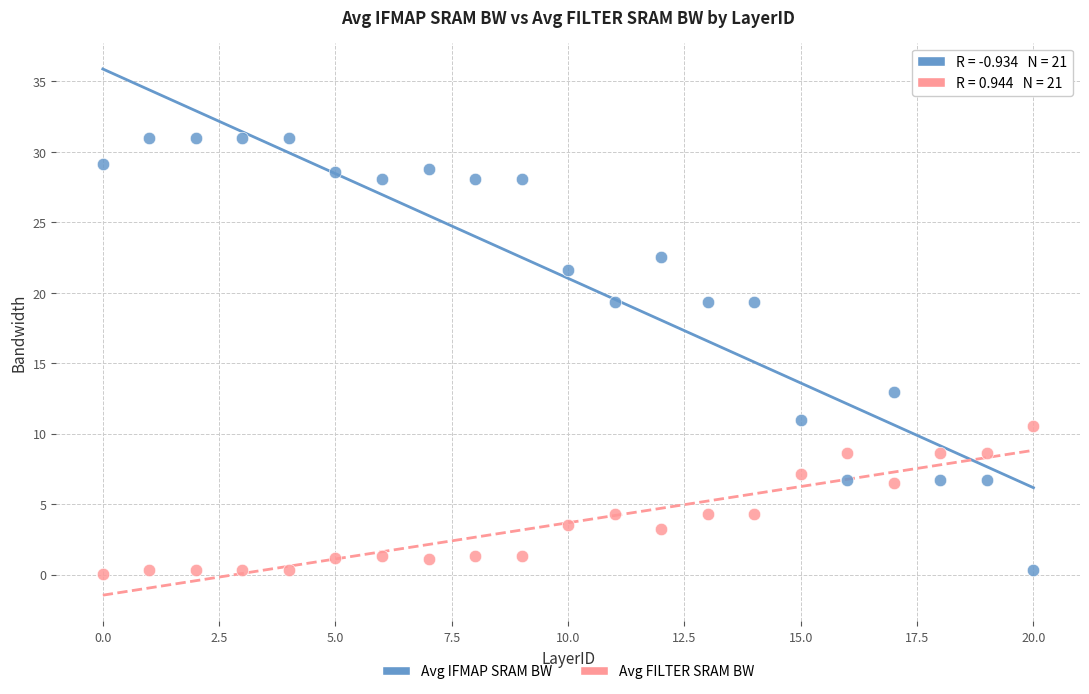

Which series has the widest spread of Y values?

Avg IFMAP SRAM BW